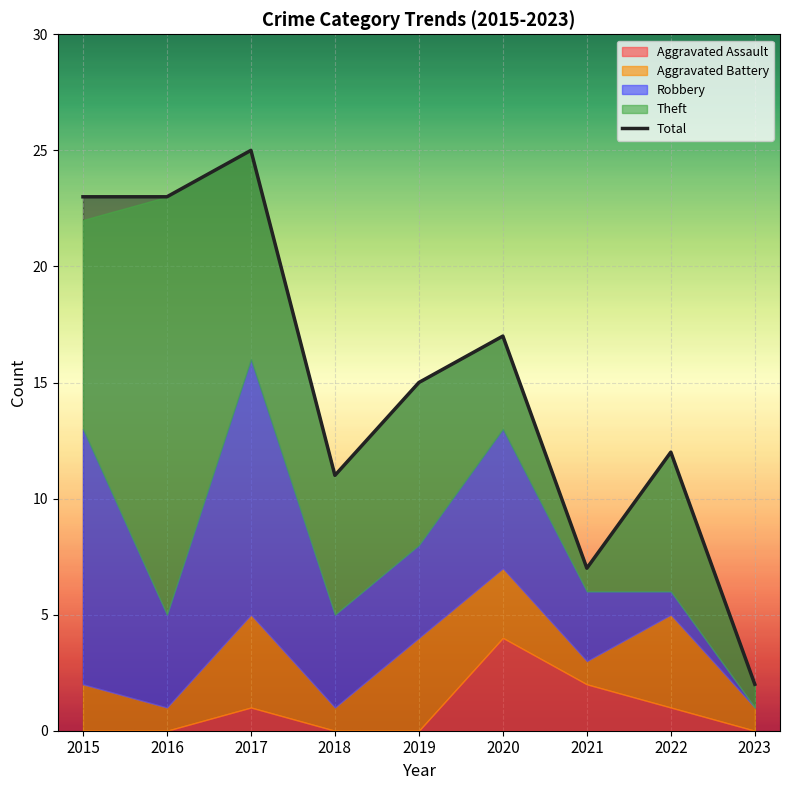

What is the sum of all Aggravated Battery values?

21